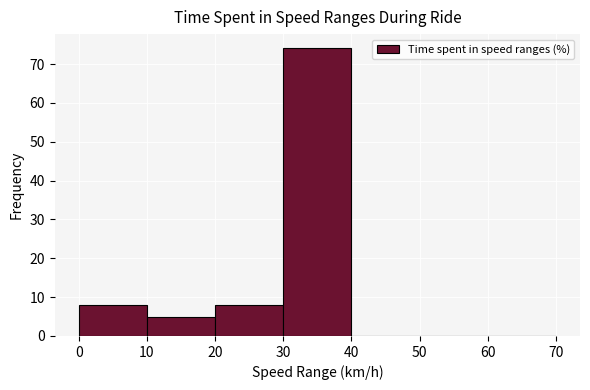

Reading left to right, transcribe this chart: for each bar, give the range it covers on the x-axis and its height. The values are not printed on the chart, so give them approximately, as read against the axis.

0 to 10: 8
10 to 20: 5
20 to 30: 8
30 to 40: 74
40 to 50: 0
50 to 60: 0
60 to 70: 0